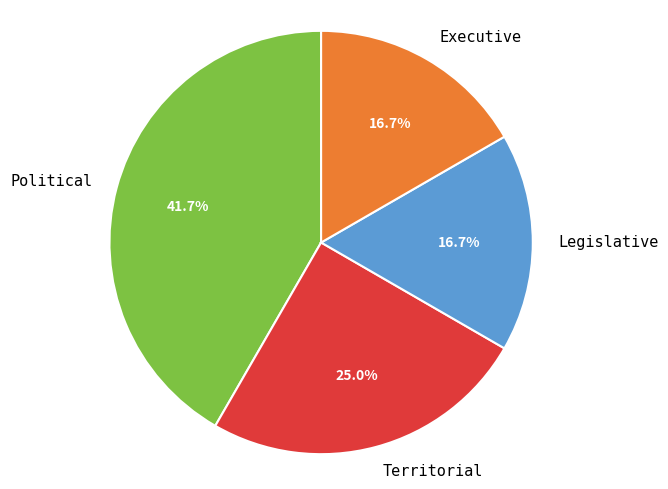

Which slice is the largest?

Political